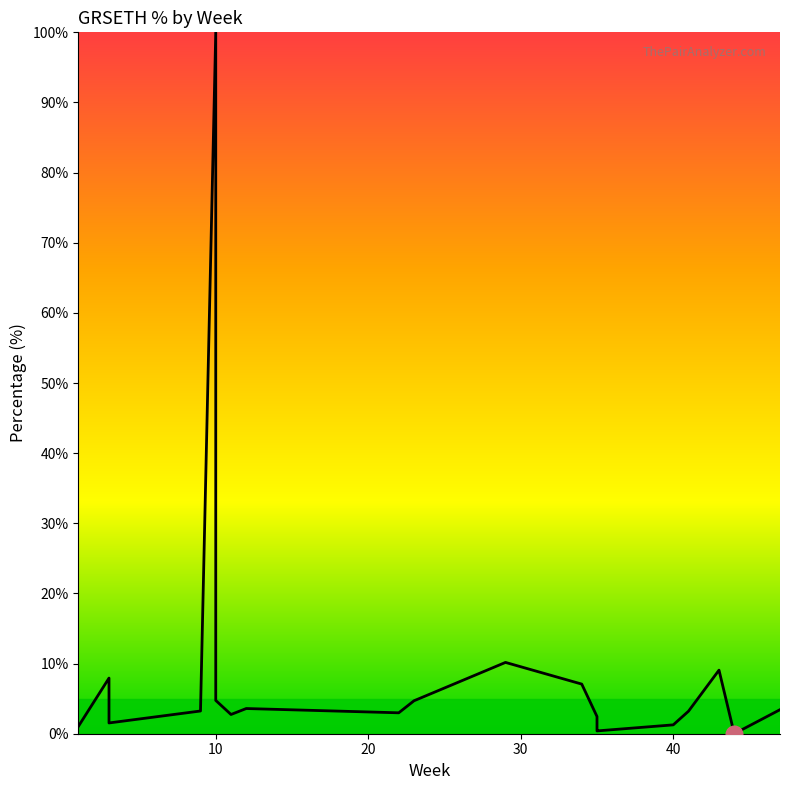

How many interior local peaks (higher than both neighbors) does the data have?

5